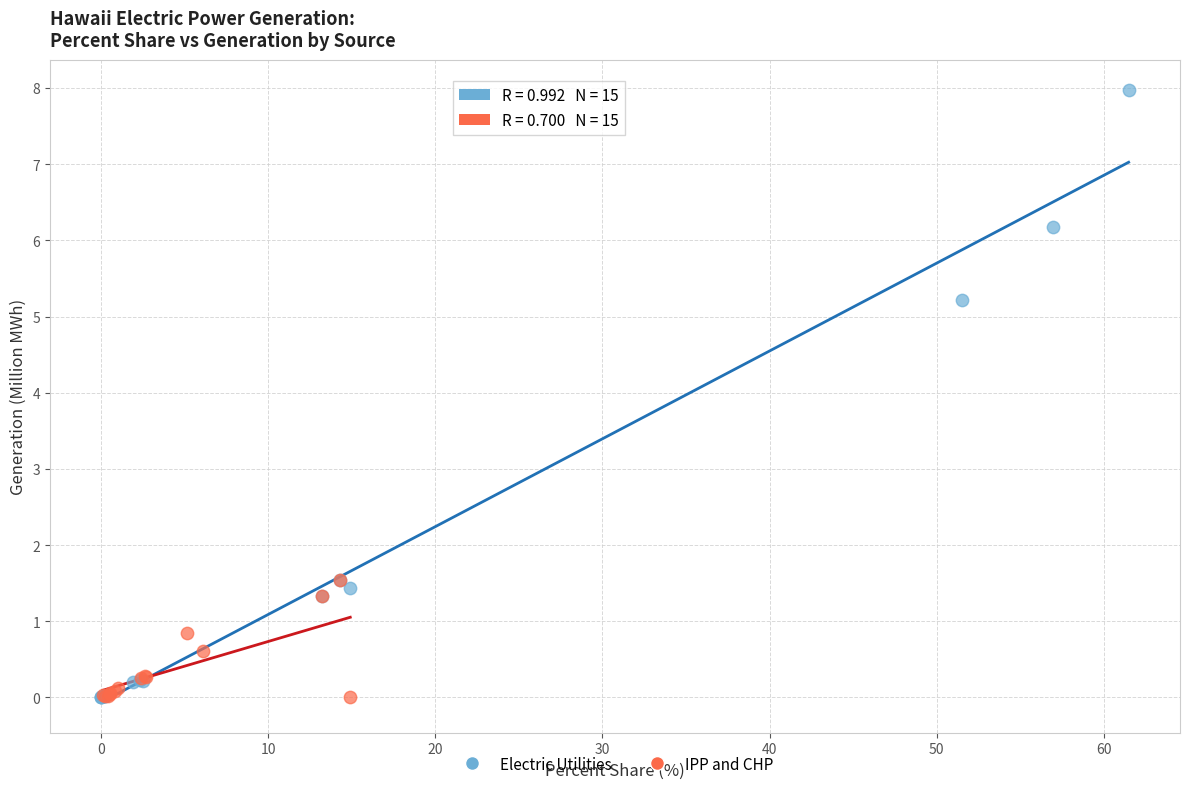

What are all the series names shown in the legend?

Electric Utilities, IPP and CHP